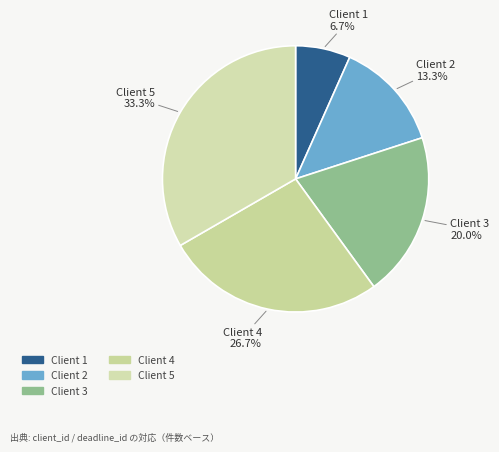

How many segments does this pie chart have?

5